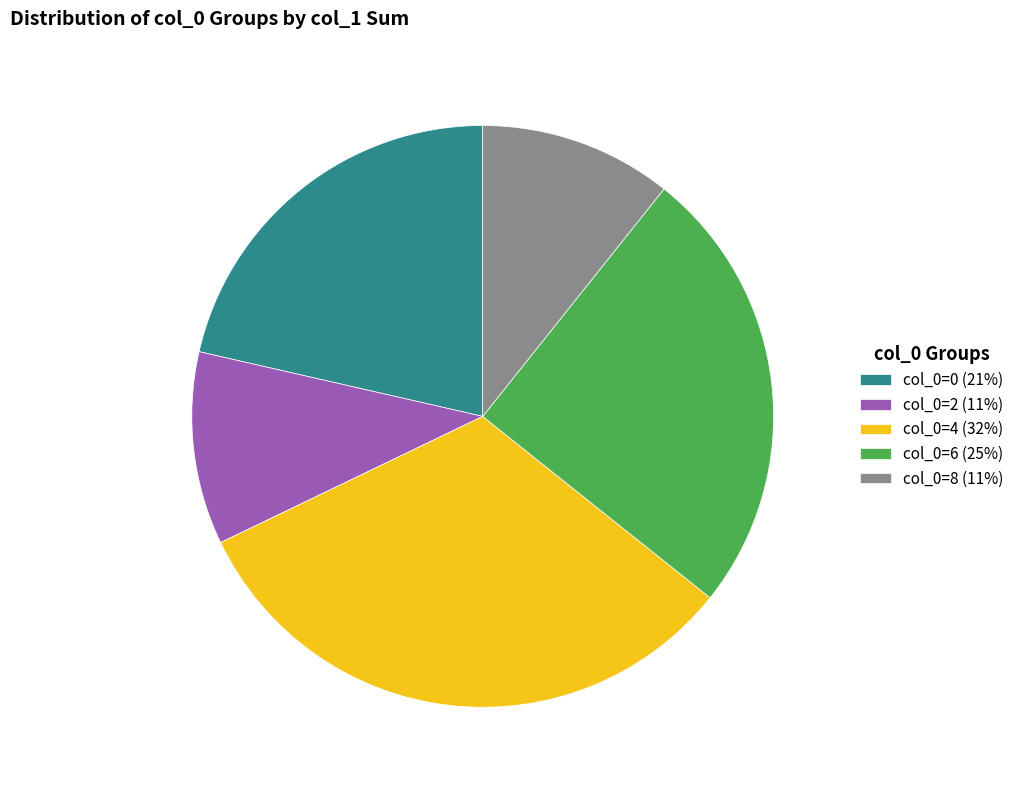

True or false: col_0=6 (25%) accounts for 14% of the total.

False